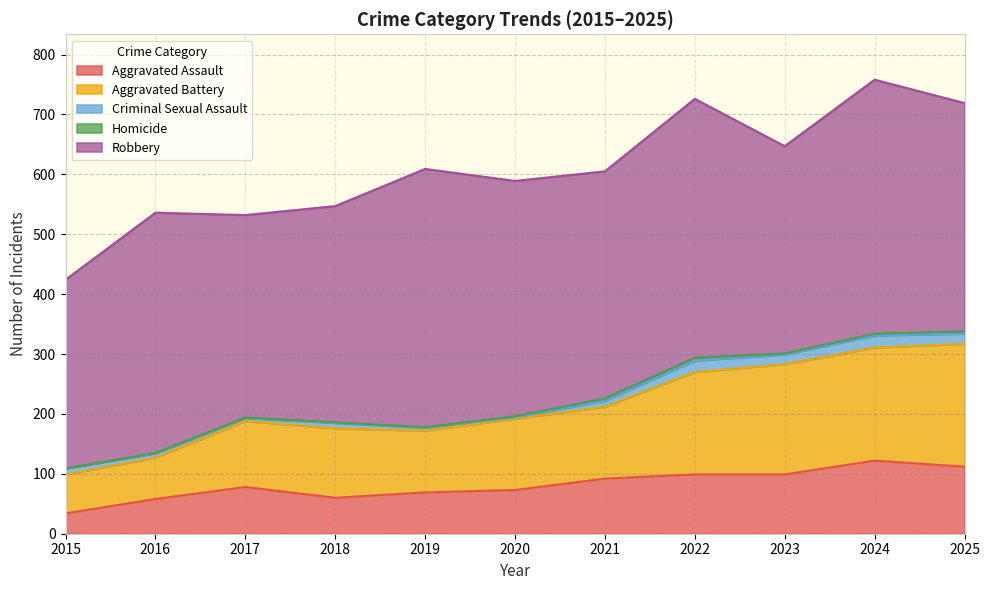

What is the difference between the maximum and minimum values in the Aggravated Assault series?

88